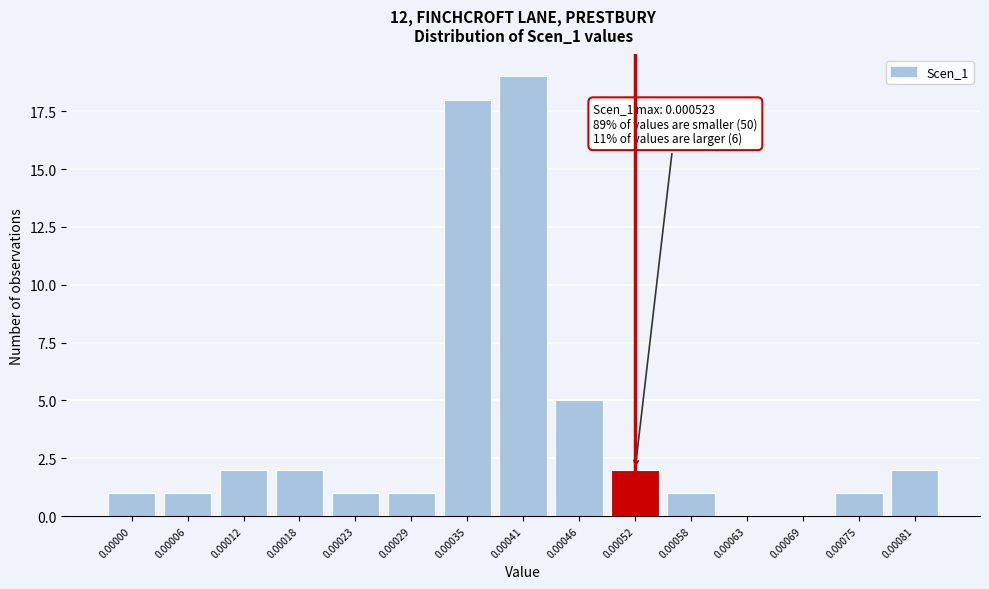

Reading left to right, extract all data points from this chart.

0.00000=1	0.00006=1	0.00012=2	0.00018=2	0.00023=1	0.00029=1	0.00035=18	0.00041=19	0.00046=5	0.00052=2	0.00058=1	0.00063=0	0.00069=0	0.00075=1	0.00081=2